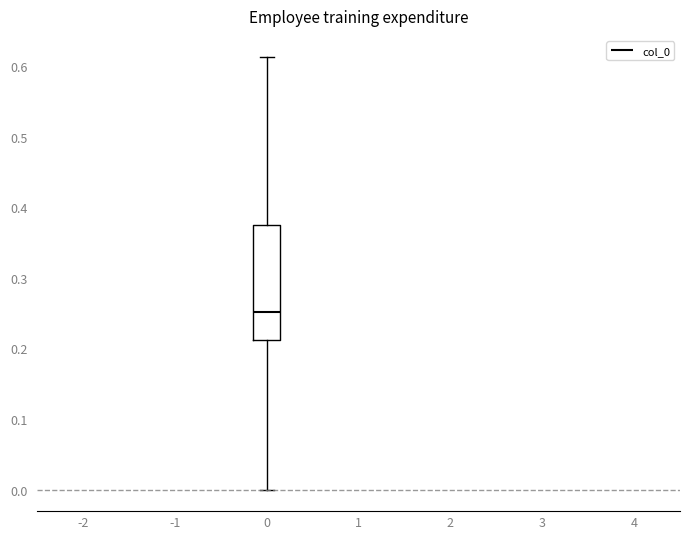

Transcribe this box plot: give where the median line is, the range the box spans, and where the two whiskers end, as read against the y-axis. The values are not printed on the chart, so give them approximately, as read against the axis.

median 0.25, box 0.21 to 0.37, whiskers 0.00 to 0.61